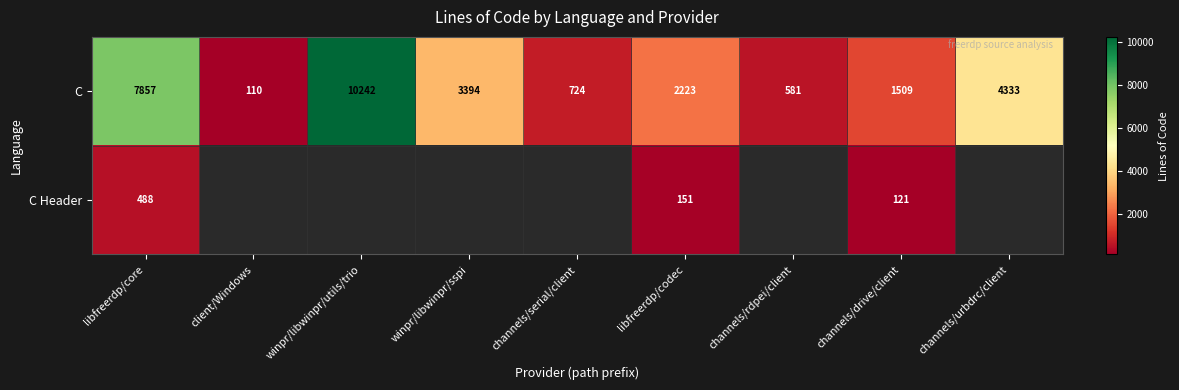

How many categories are shown in the chart?

9